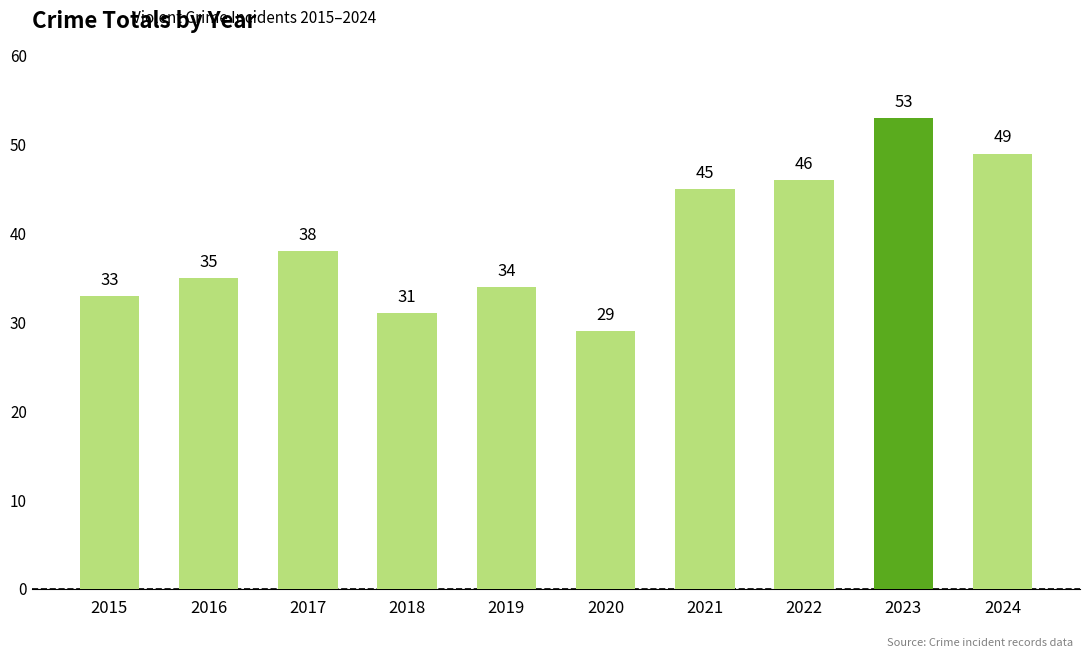

Are the bars horizontal?

No